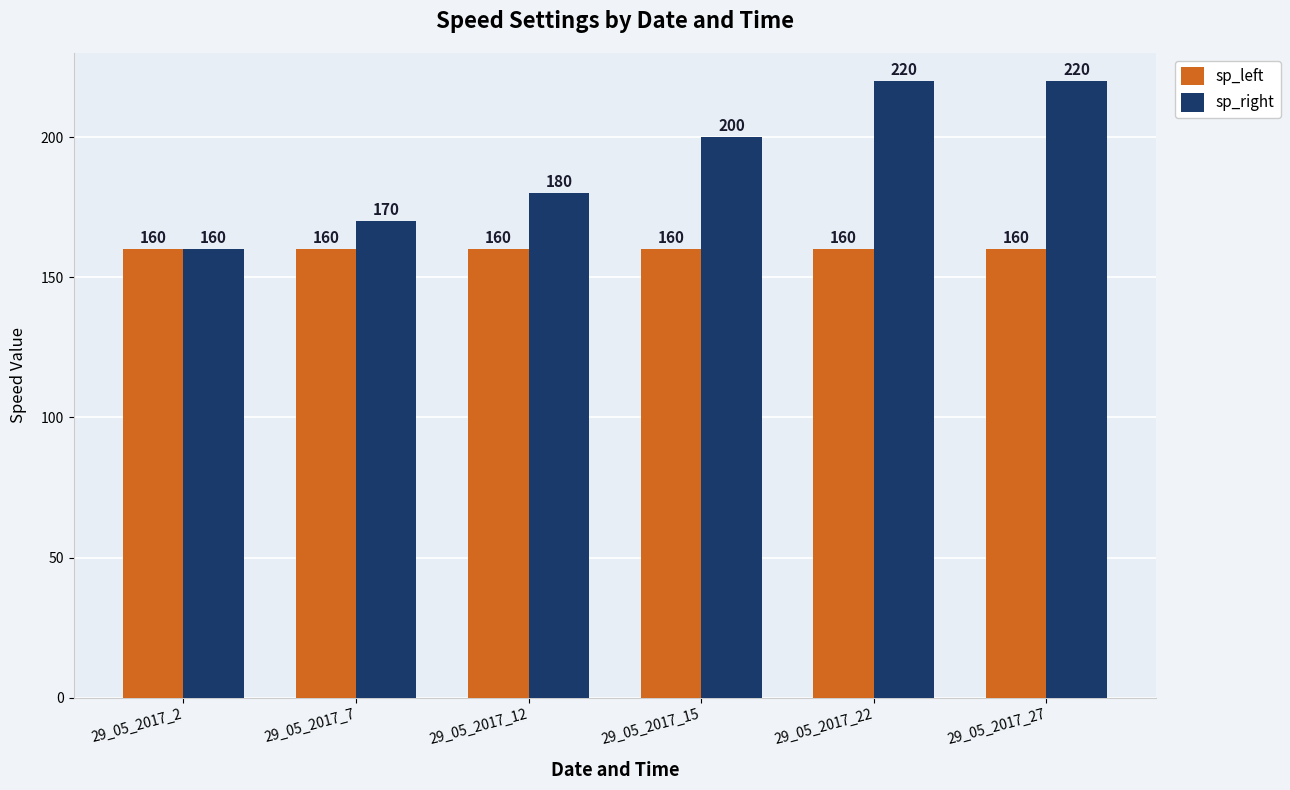

How many groups of bars are there?

6